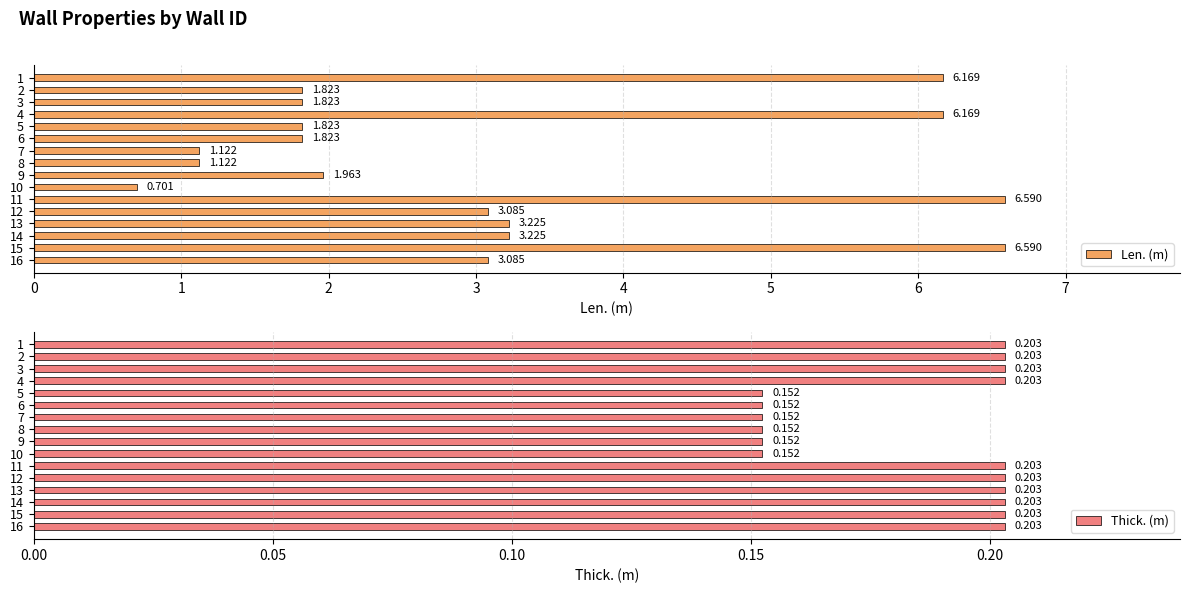

How many data points in Len. (m) are less than 3?

8